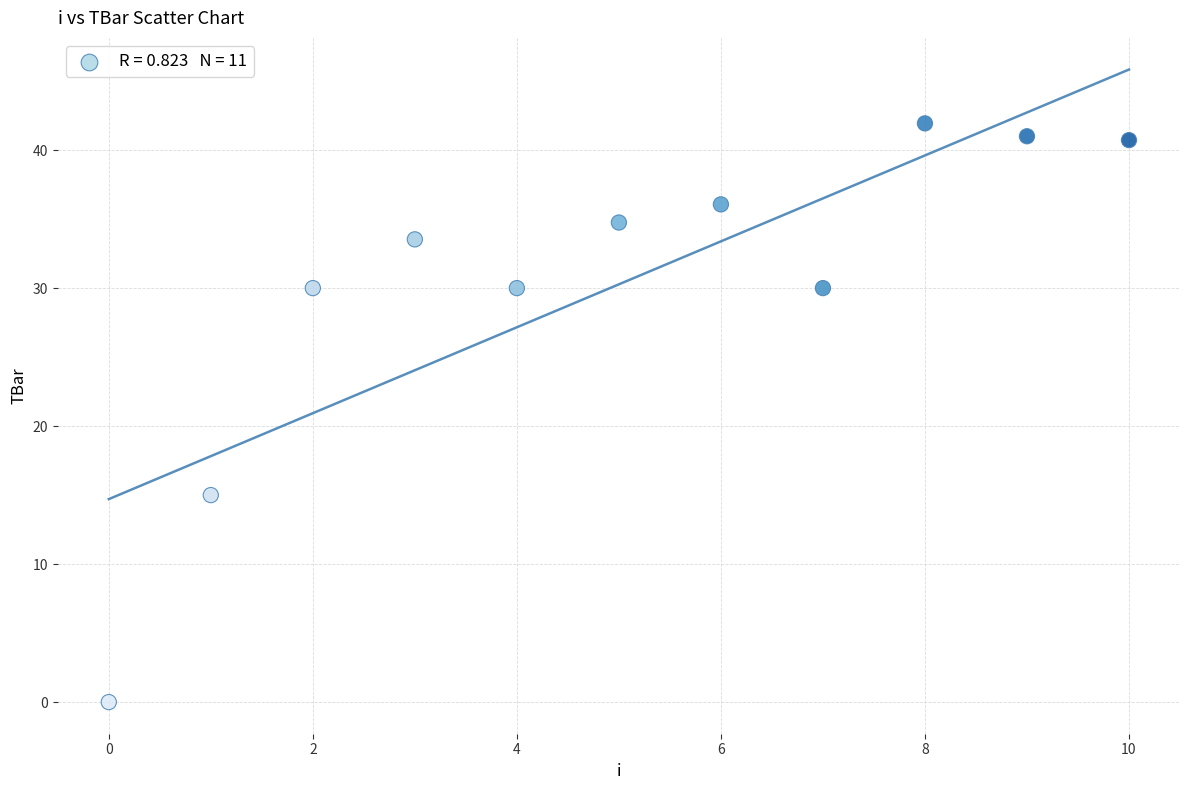

What Y value in the scatter plot is closest to 20?

15.0